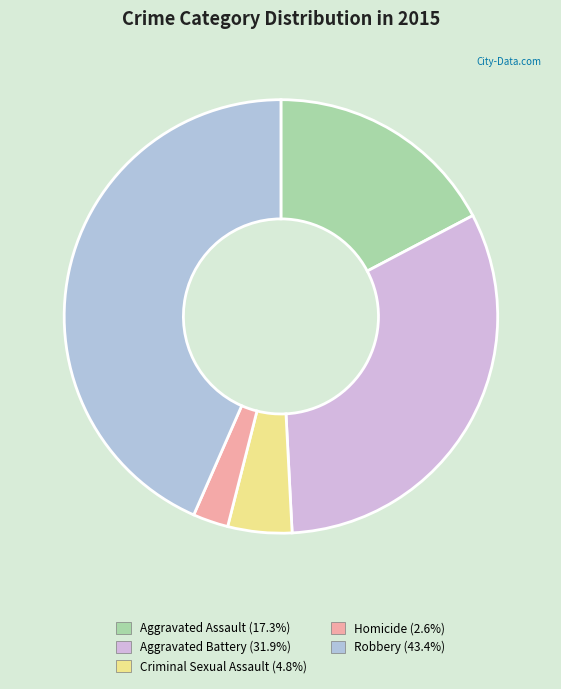

Approximately how many times larger is the value at Robbery compared to Aggravated Battery?

1.4